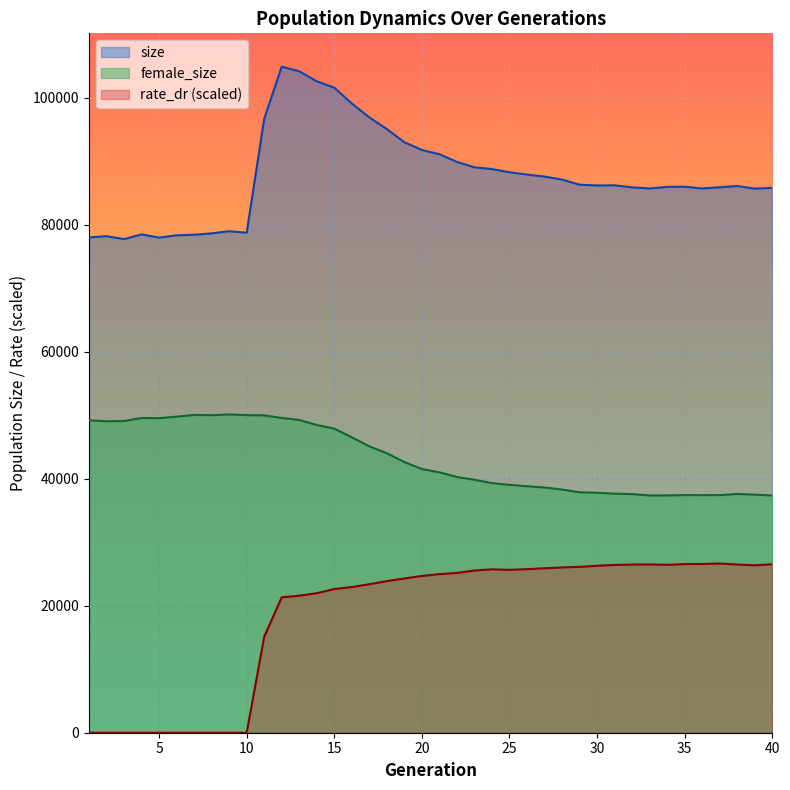

The value of female_size at 32 is 37584.0. True or false?

True